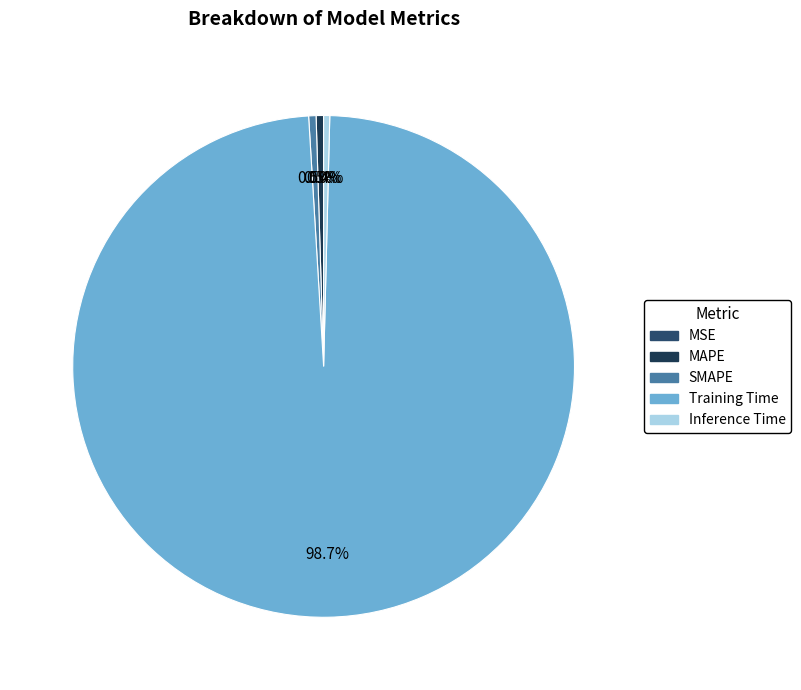

How many segments does this pie chart have?

5